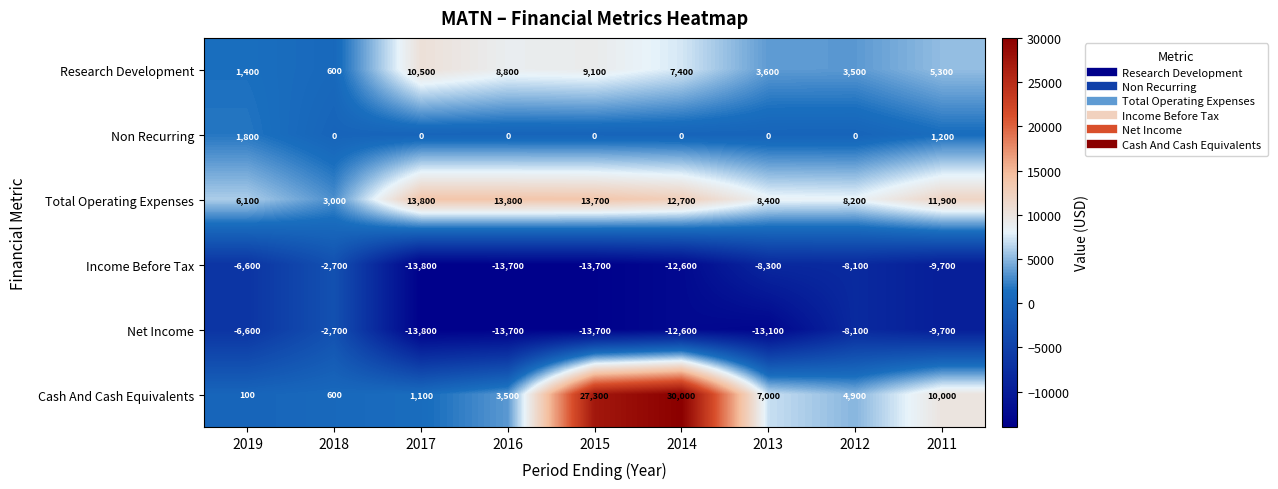

Between 2018 and 2011, which series saw the biggest shift?

Cash And Cash Equivalents